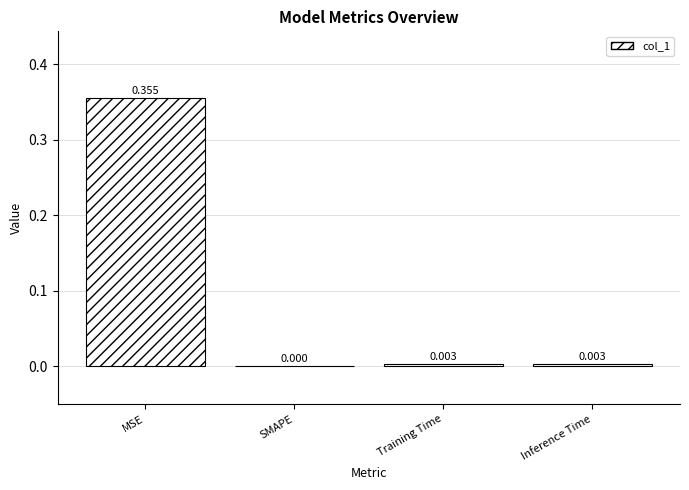

At which category does the chart reach its peak across all series?

MSE